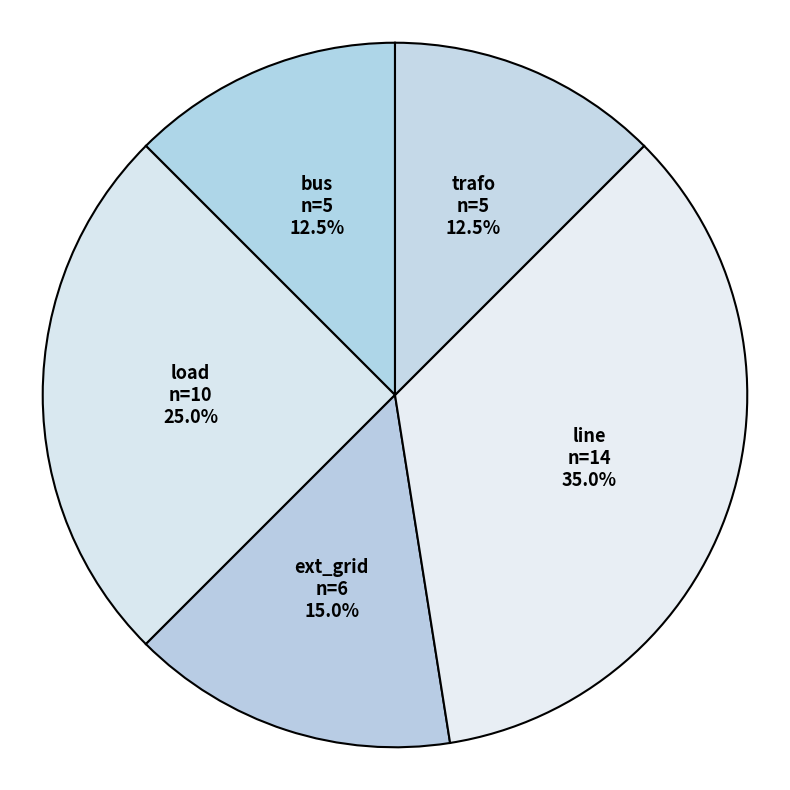

Combined, do bus and trafo account for over 50%?

No